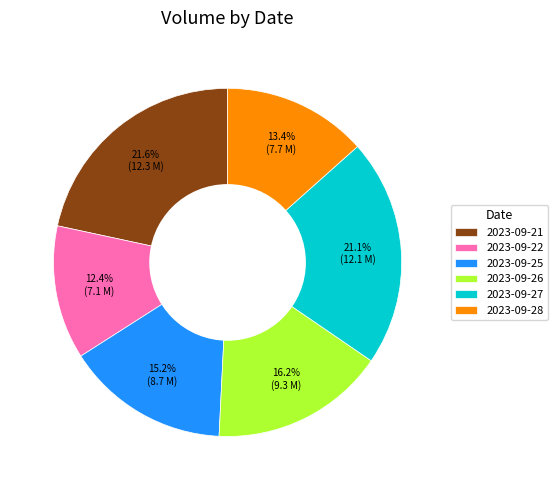

Which has a higher value, 2023-09-25 or 2023-09-27?

2023-09-27